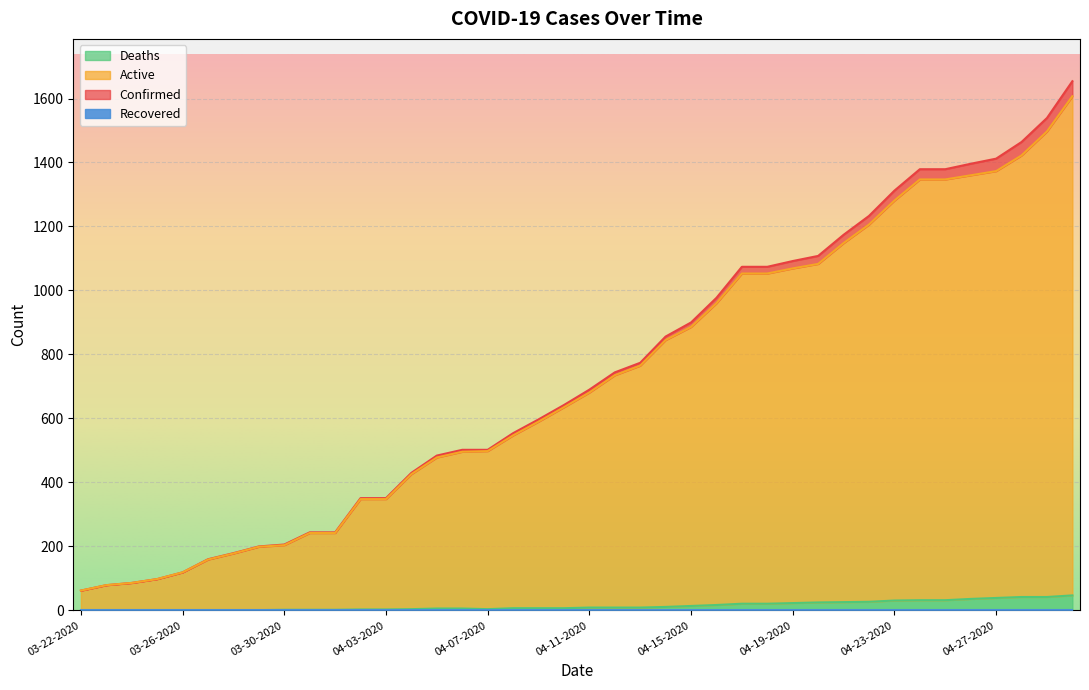

What is the highest value of the Deaths series?

47